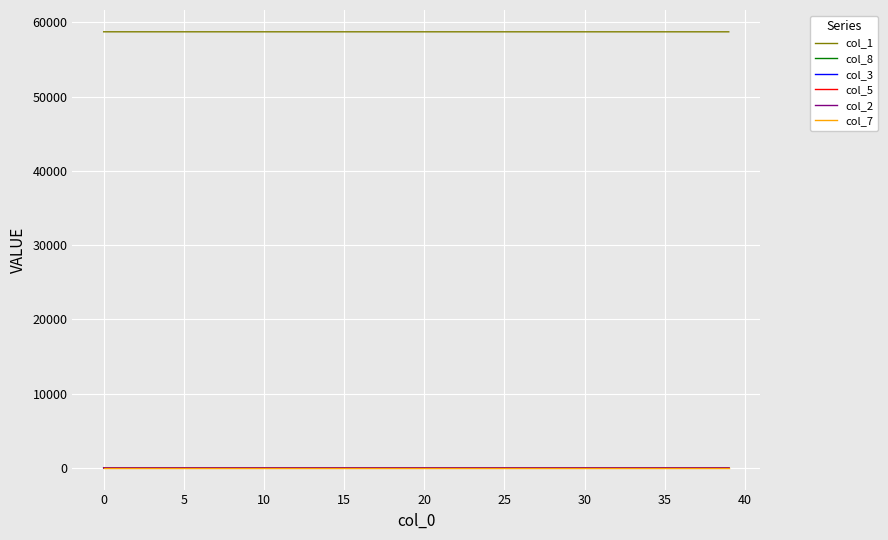

What is the maximum value shown in the chart?

58726.0